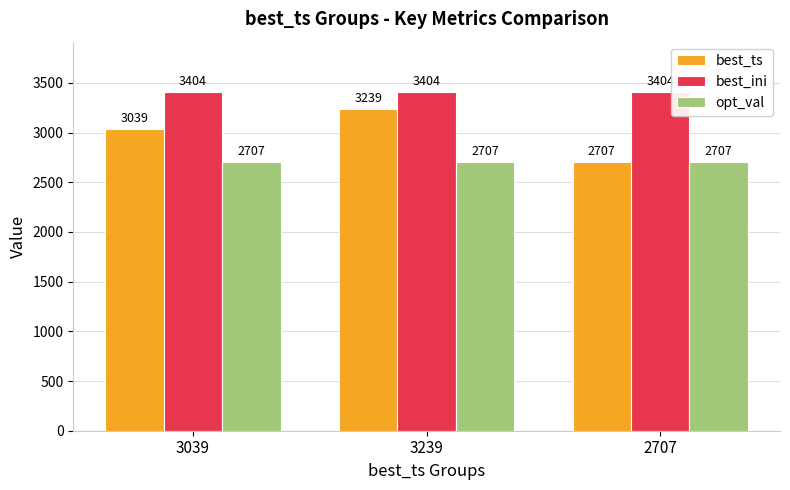

What is the lowest value of the best_ts series?

2707